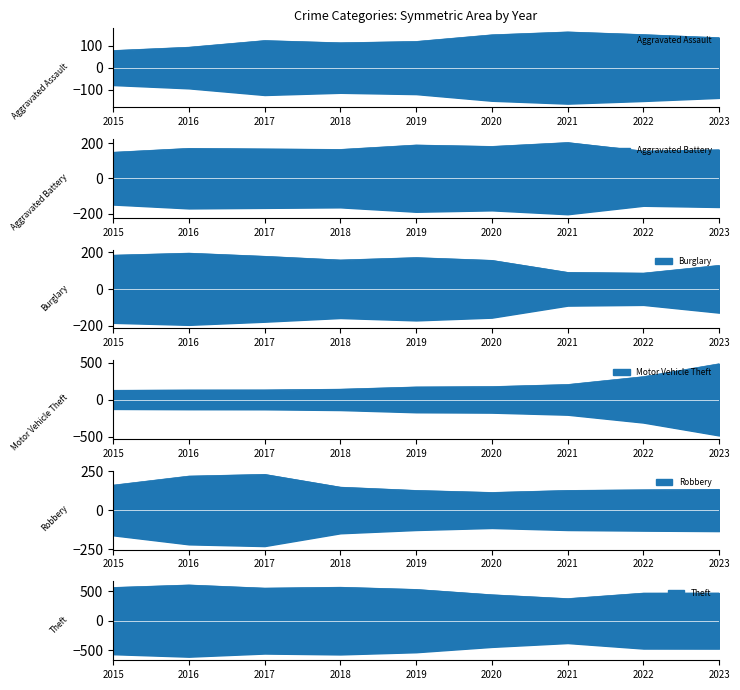

Does the chart display data point markers on the line(s)?

No